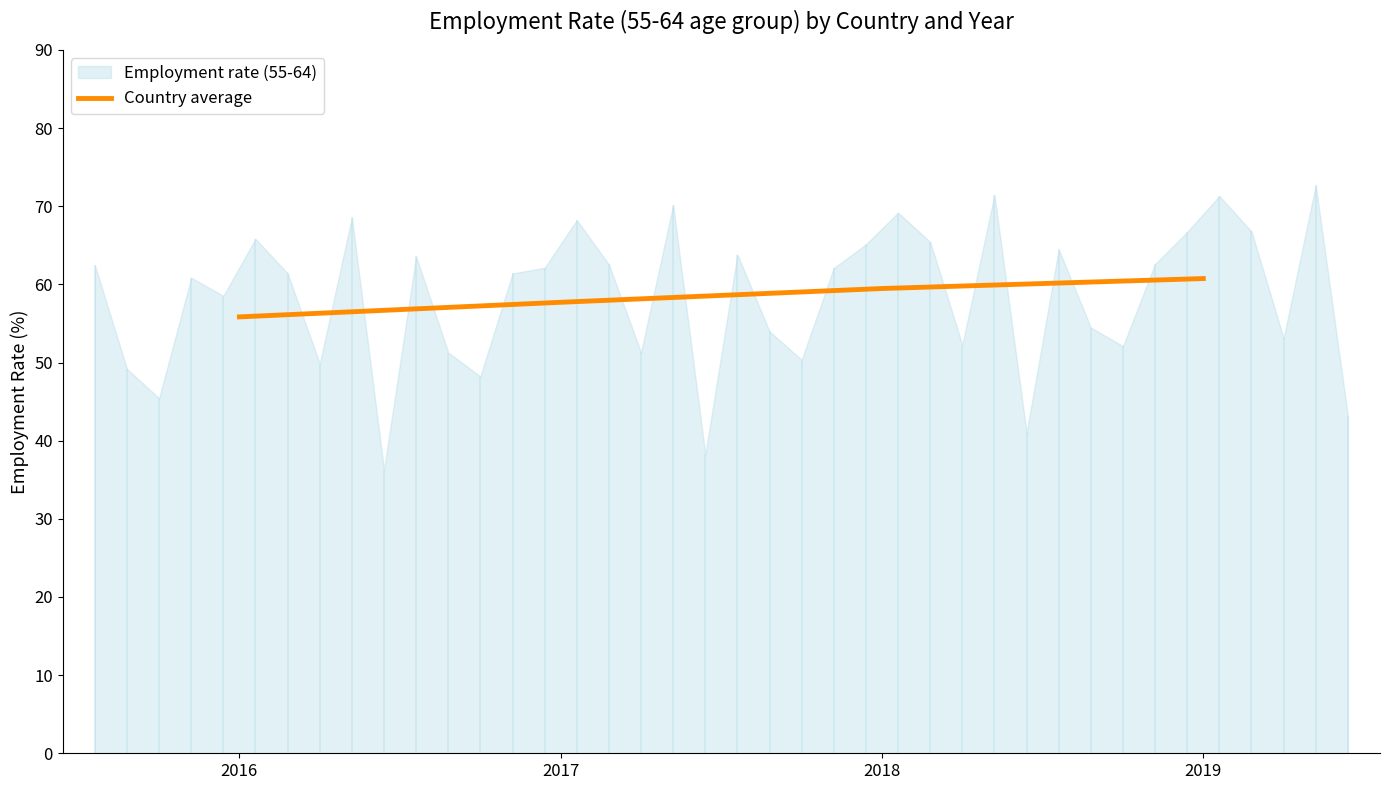

At which category does the chart reach its minimum across all series?

2016